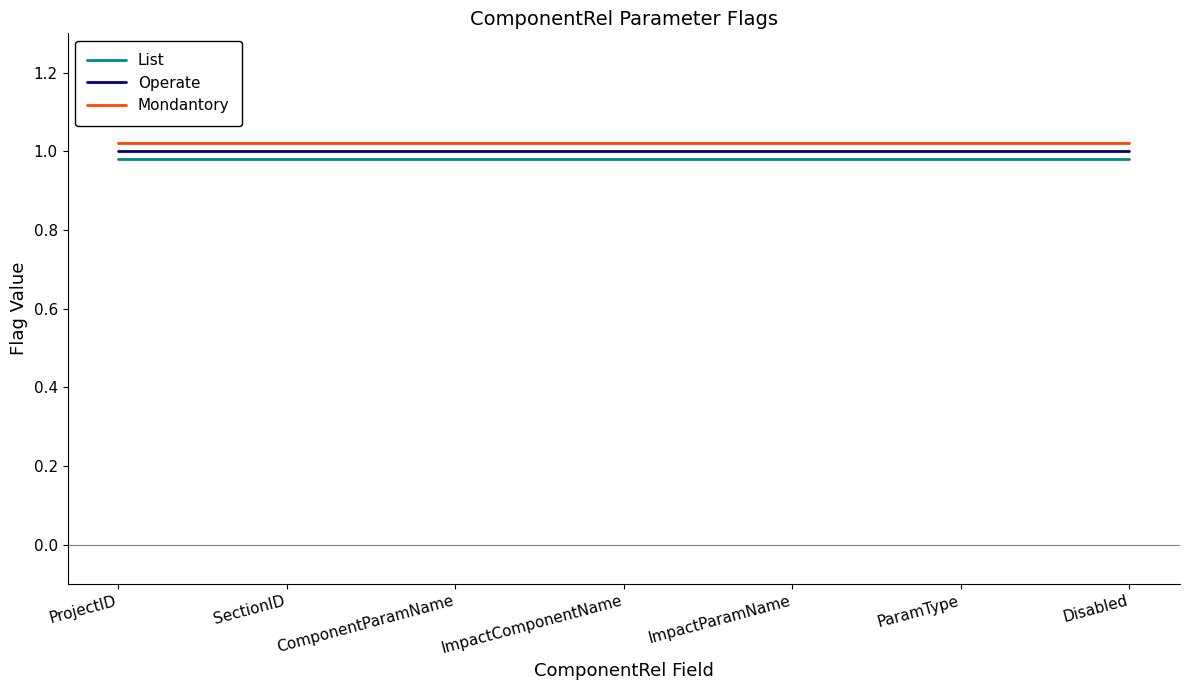

What is the total value across all series at Disabled?

3.0